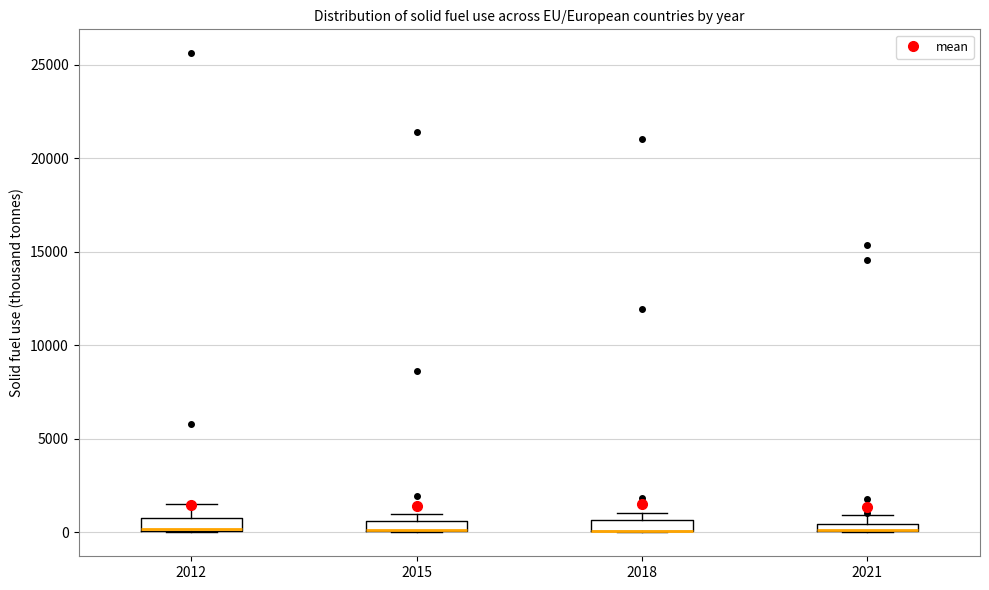

Where does the upper whisker of the box at x = 2012 end on the y-axis? The values are not printed on the chart, so give them approximately, as read against the axis.

1500